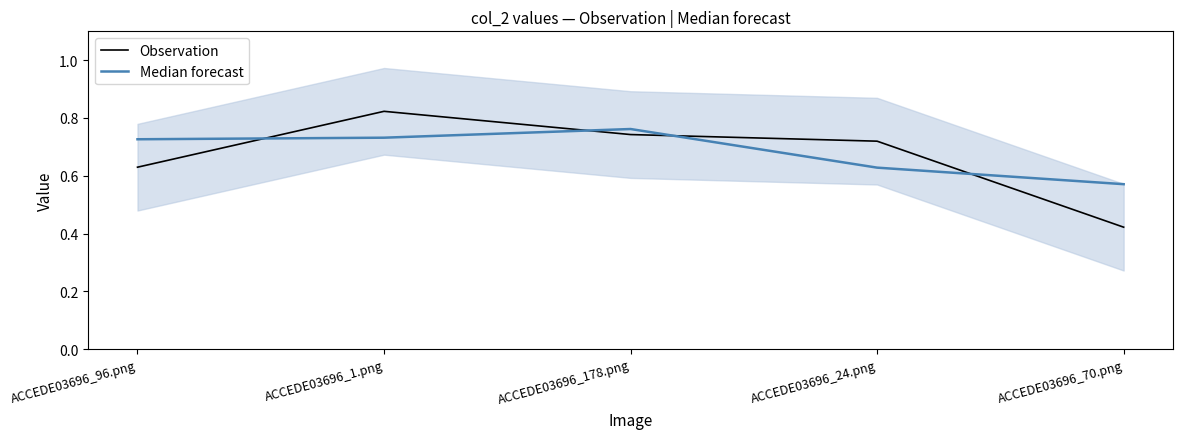

What position from the left is ACCEDE03696_1.png?

2